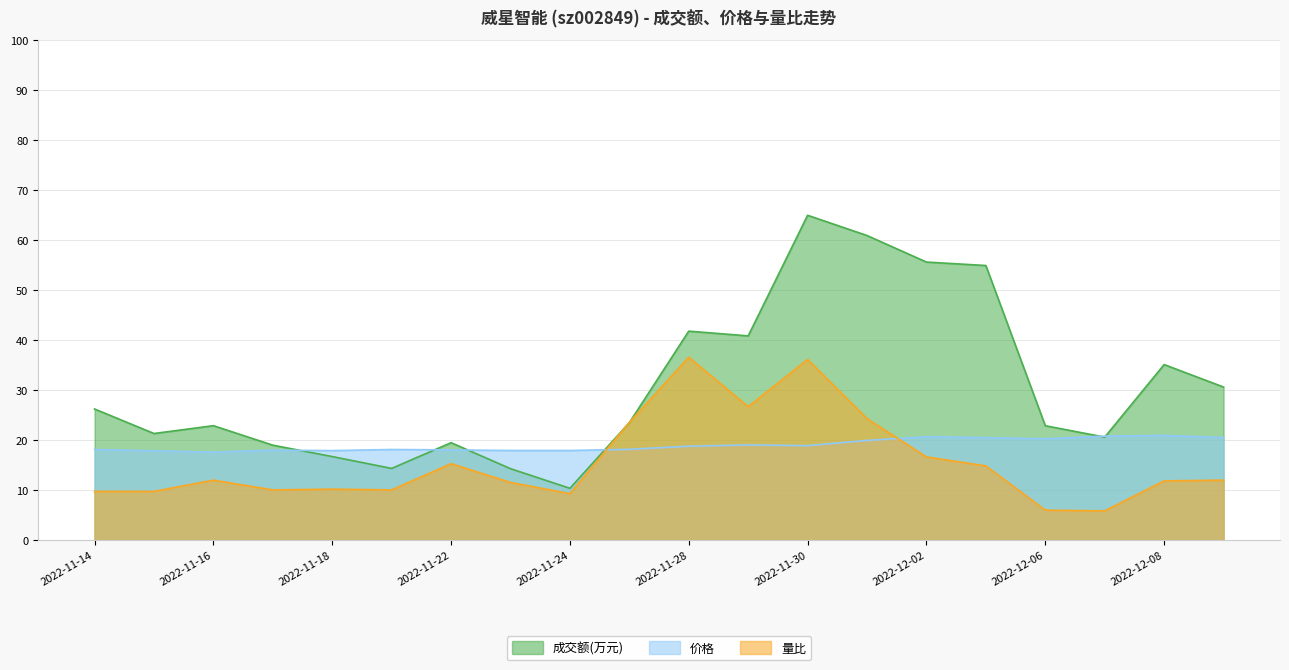

What is the highest value of the 成交额(万元) series?

65.0